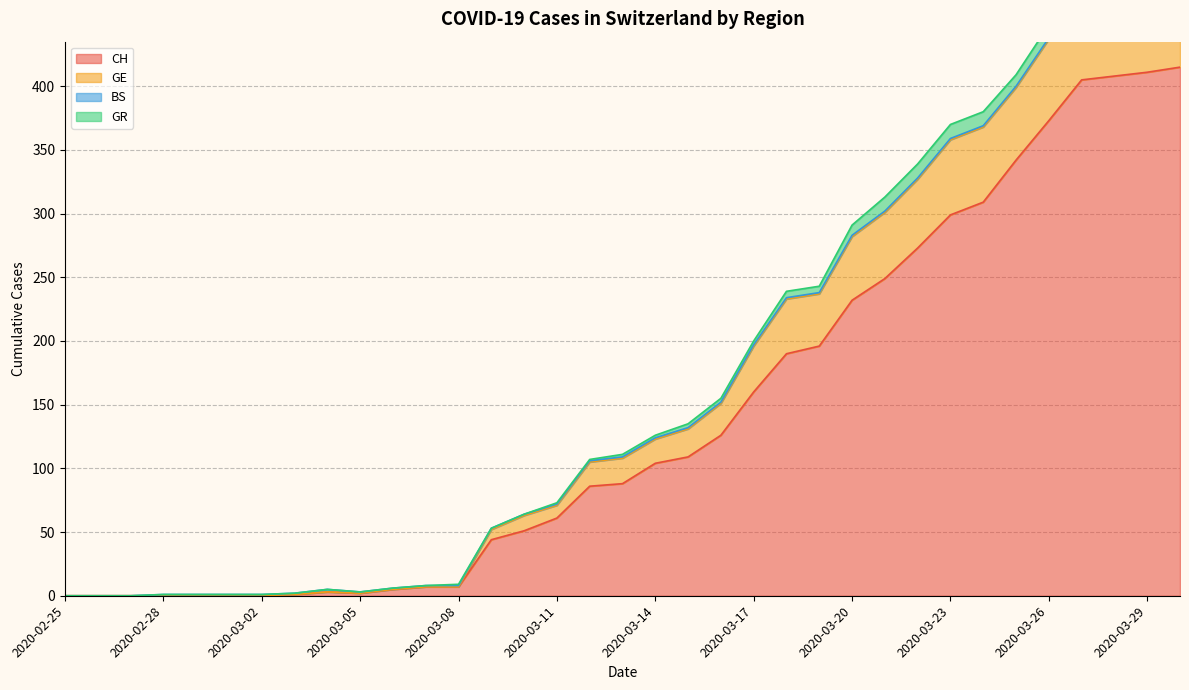

What is the maximum value for CH?

415